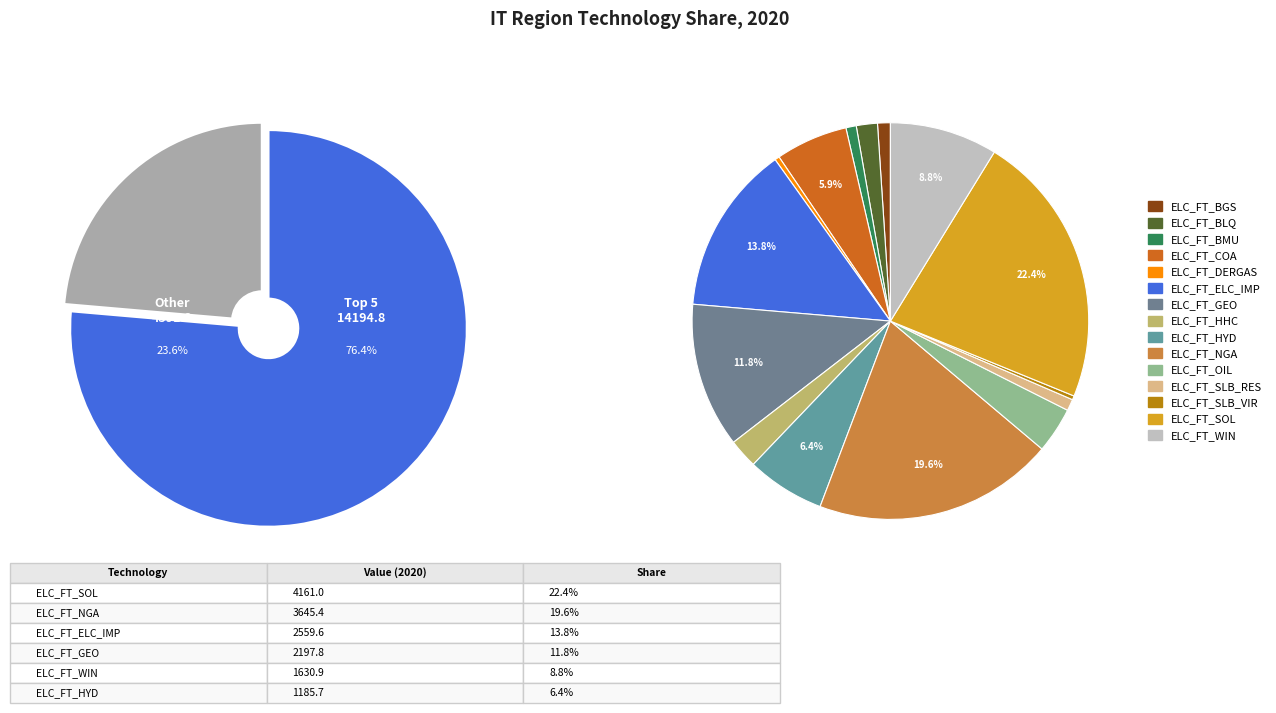

Which has a higher value, ELC_FT_HYD or ELC_FT_SLB_VIR?

ELC_FT_HYD